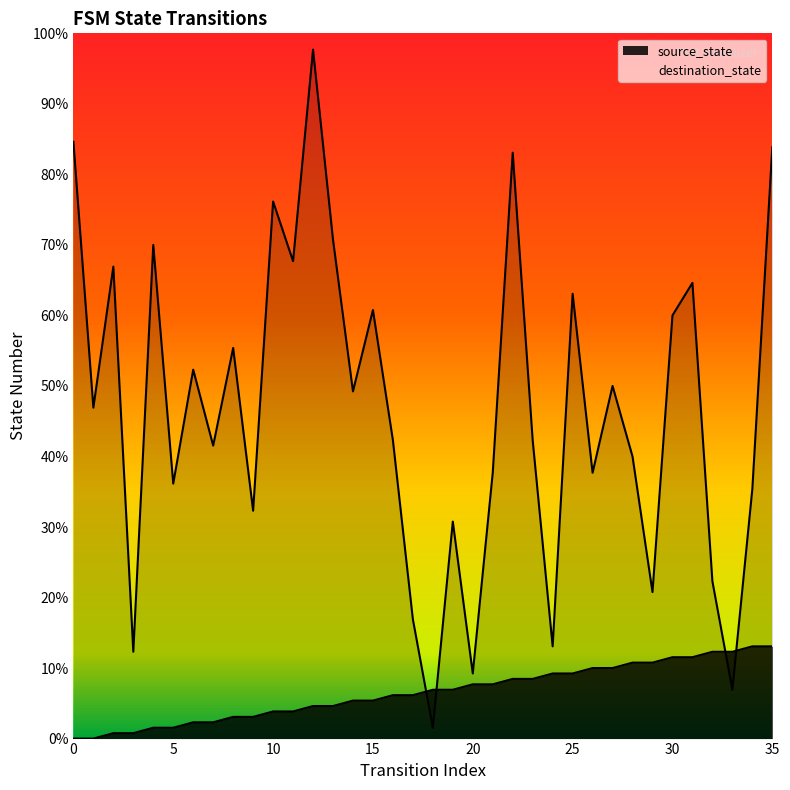

Count the number of categories in the chart.

36